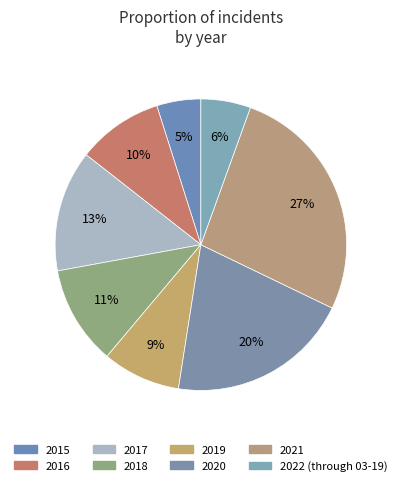

Do 2020 and 2021 together represent more than half of the pie?

No